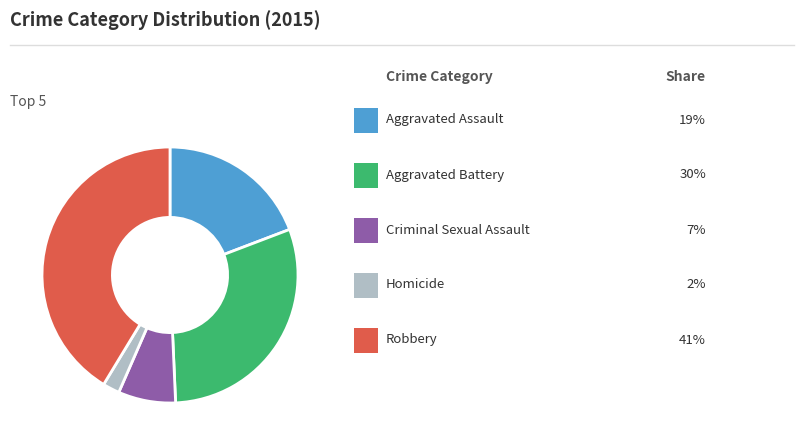

Does any single category account for the majority?

No